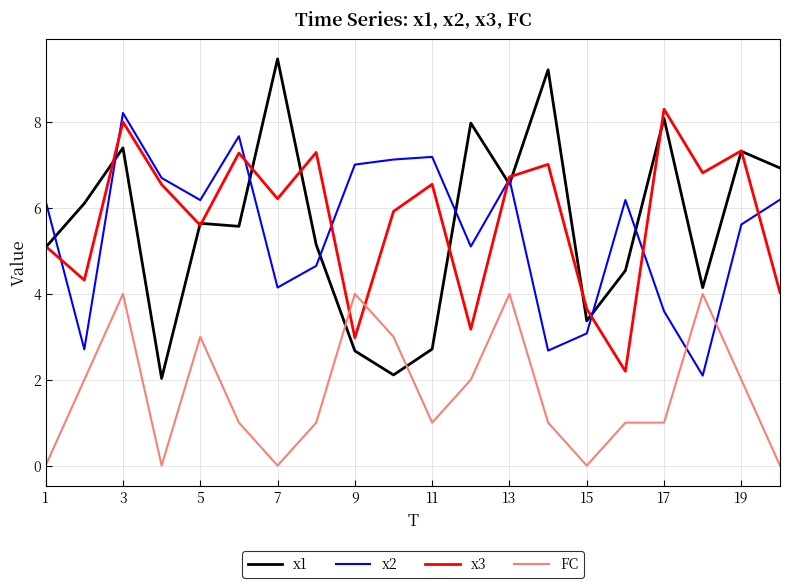

What are all the series names shown in the legend?

x1, x2, x3, FC